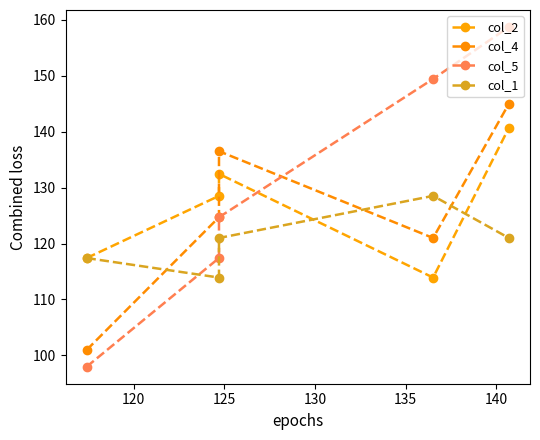

How many lines are shown in the chart?

4